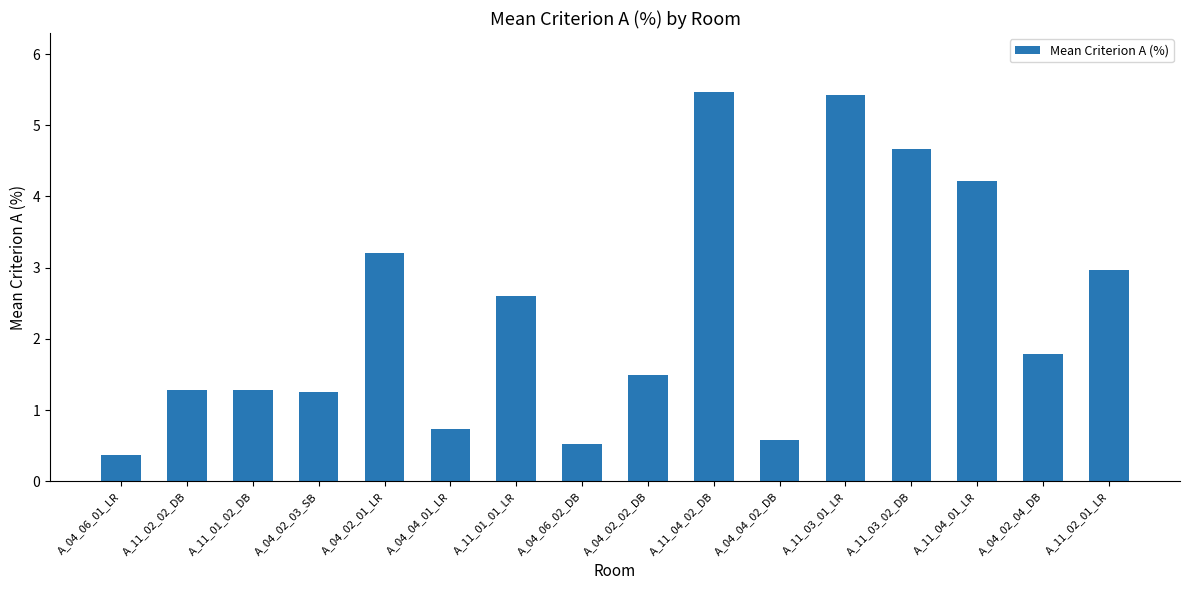

Where is the data nearest to the value 2?

A_04_02_04_DB